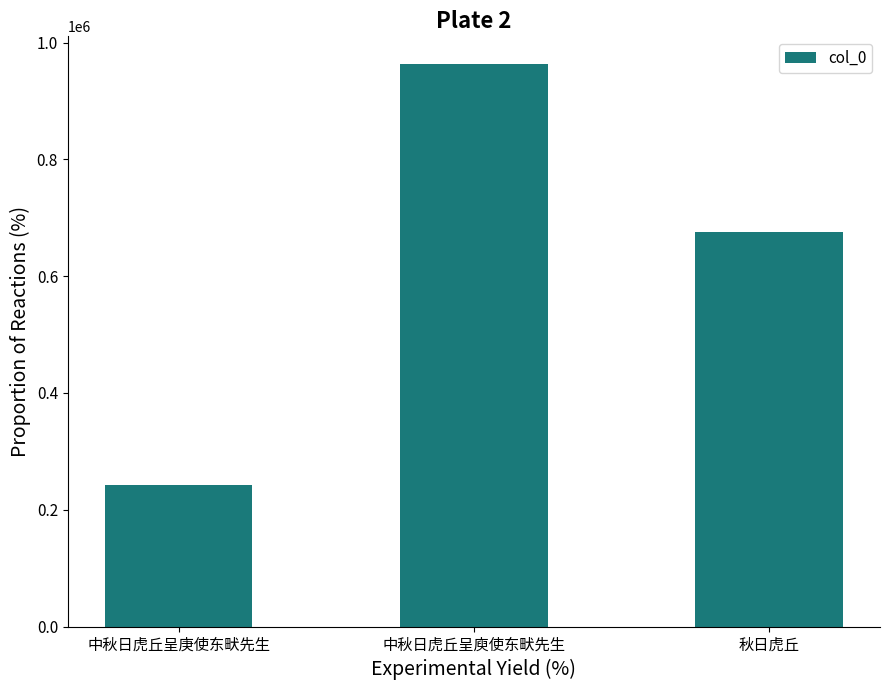

Rank the categories by value from highest to lowest.

中秋日虎丘呈庾使东畎先生, 秋日虎丘, 中秋日虎丘呈庚使东畎先生